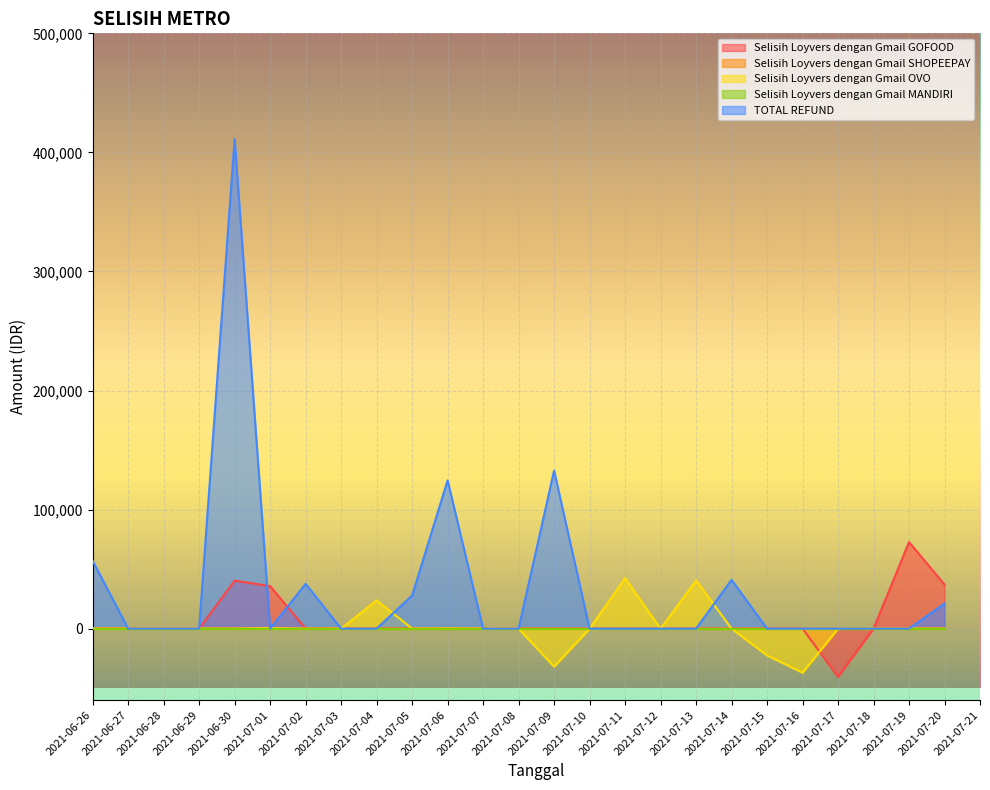

Which series changed the most between 2021-06-30 and 2021-07-10?

TOTAL REFUND